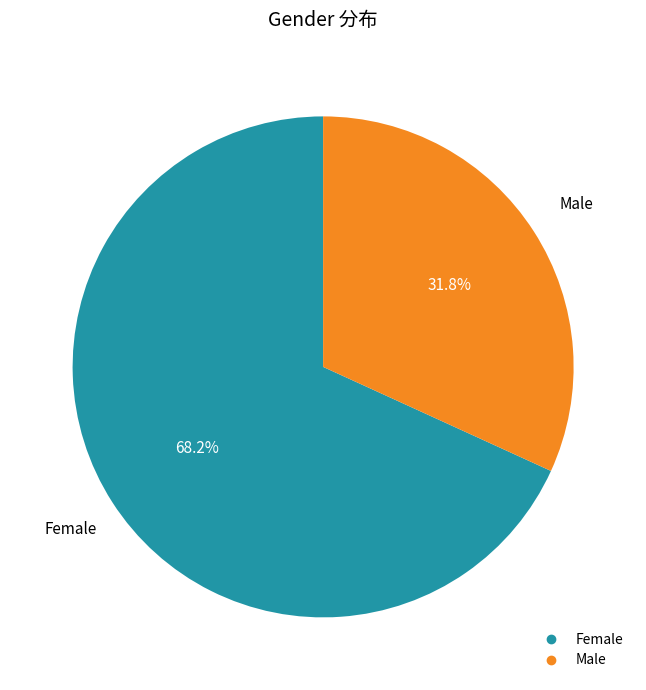

Is there a majority slice in this chart?

Yes